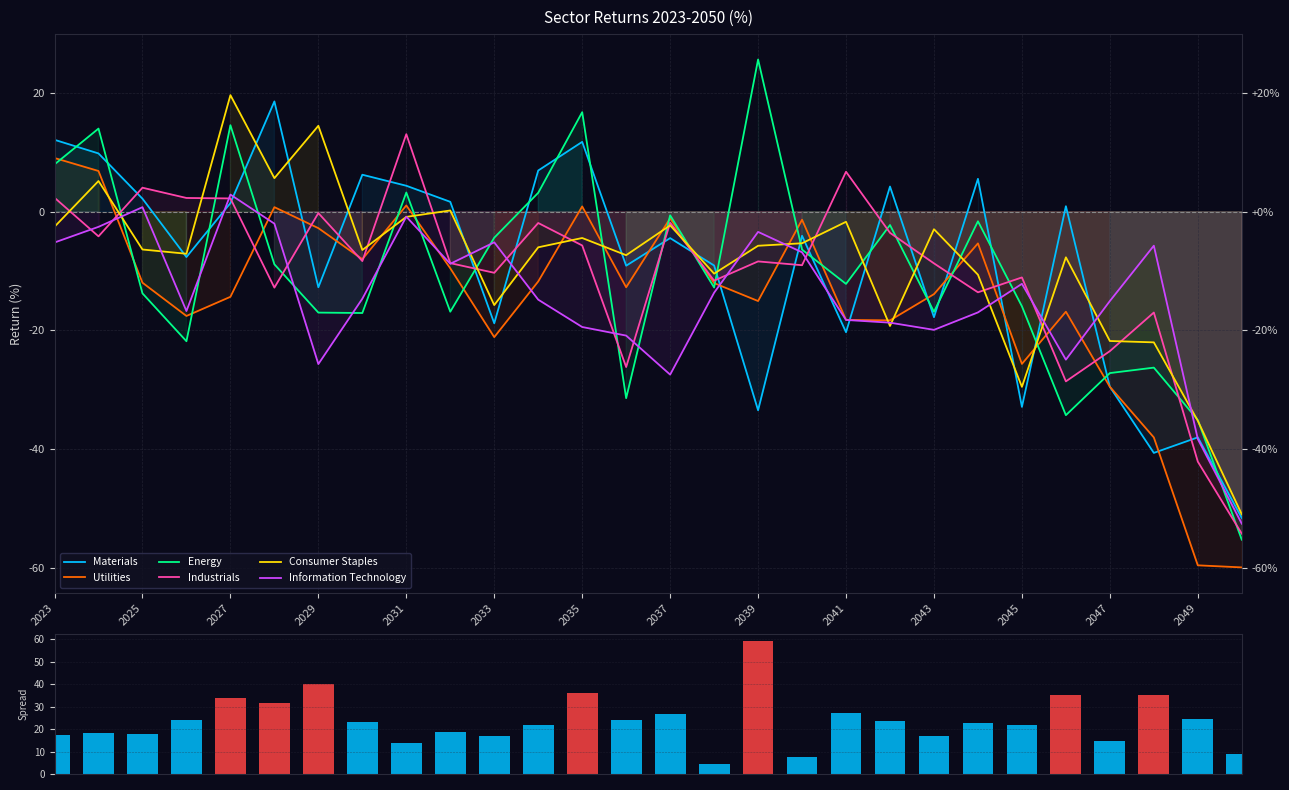

True or false: Information Technology has a value of -14.7 at 2030.

True